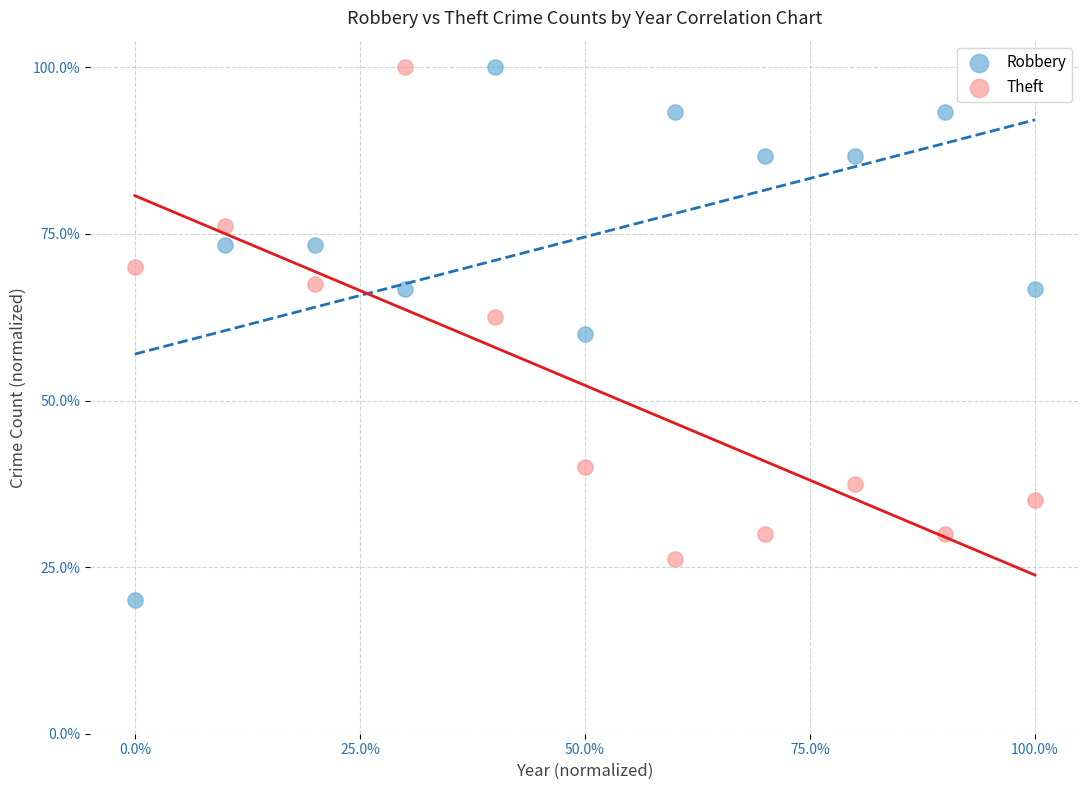

What are all the series names shown in the legend?

Robbery, Theft